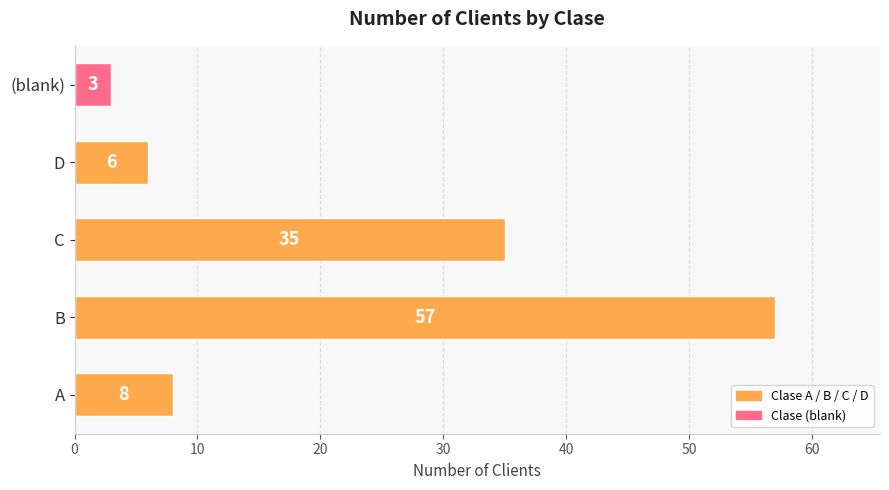

What is the minimum value shown in the chart?

3